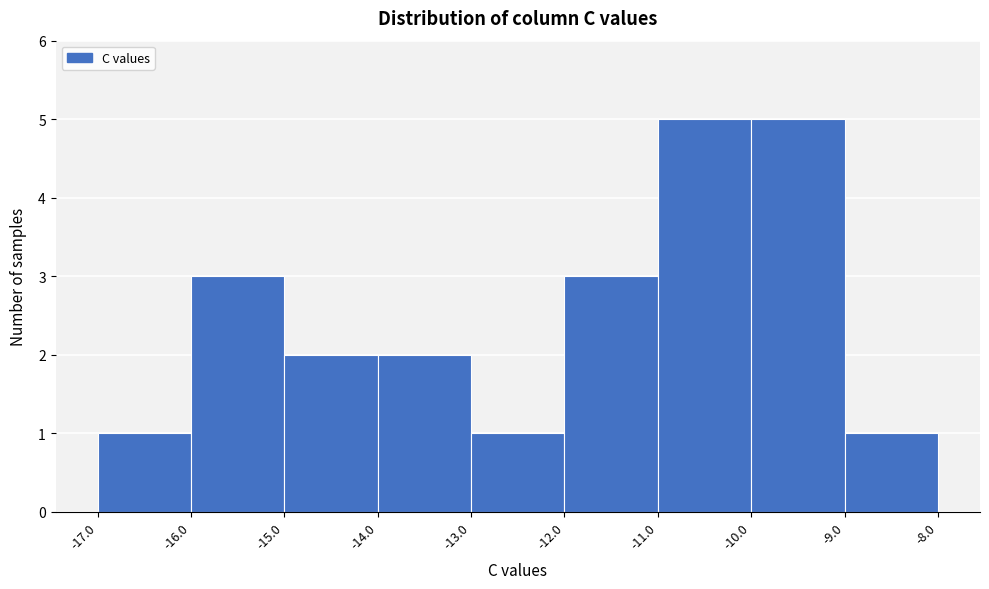

What is the height of the bar covering -10.0 to -9.0 on the x-axis? The values are not printed on the chart, so give them approximately, as read against the axis.

5